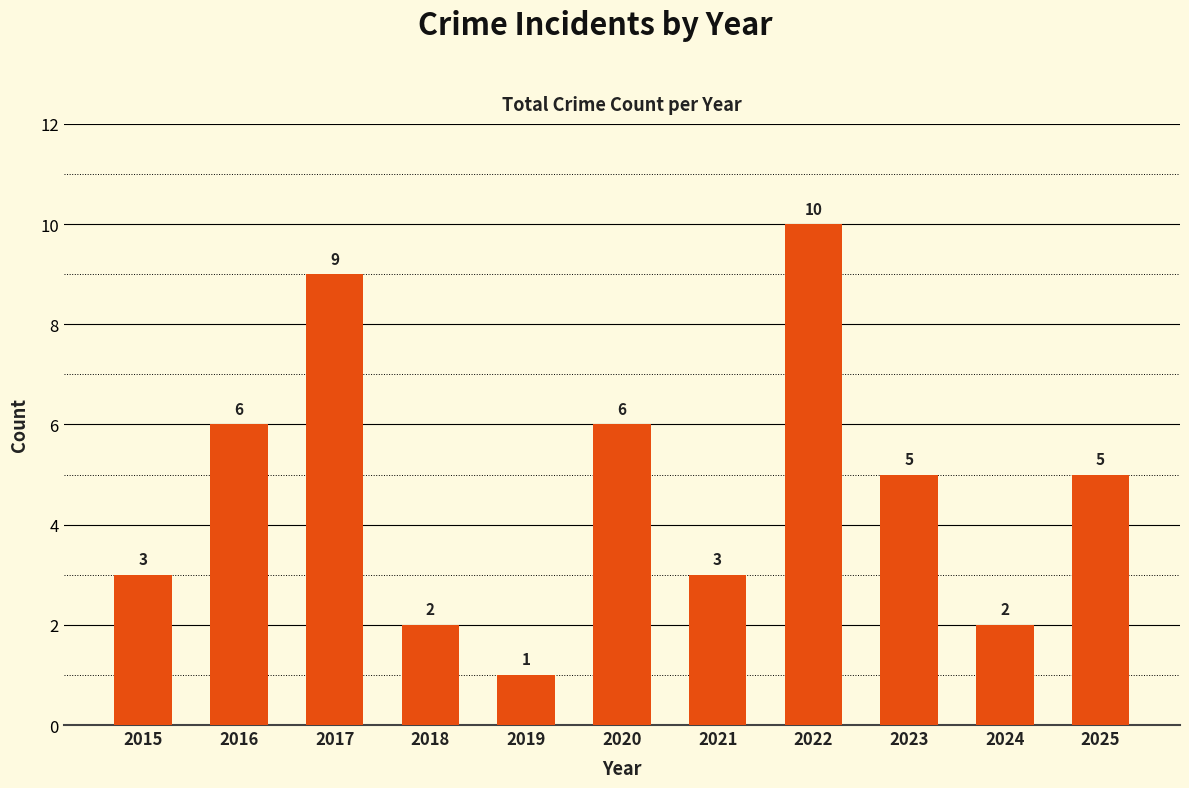

True or false: the data shows 2 at 2018.

True